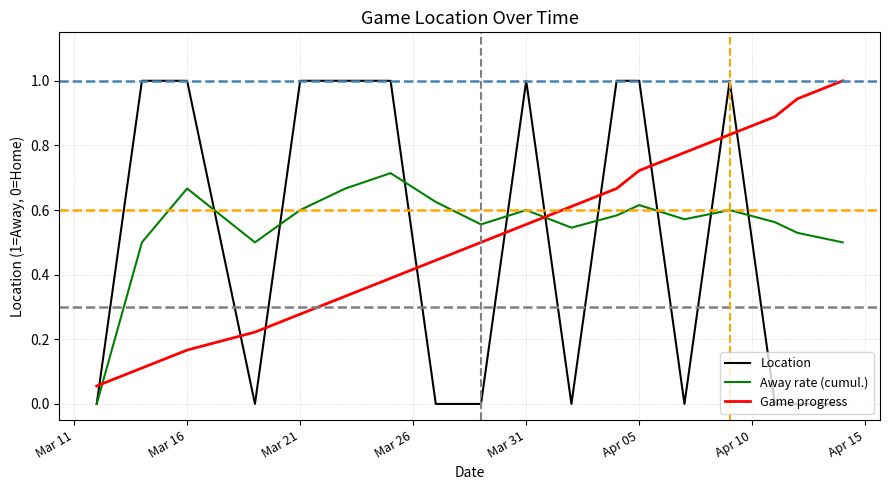

What is the maximum value shown in the chart?

1.0